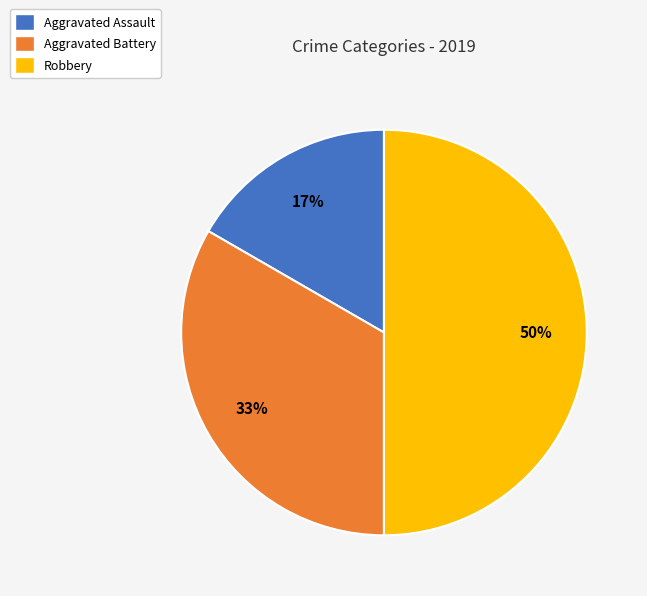

True or false: Aggravated Assault accounts for 31% of the total.

False